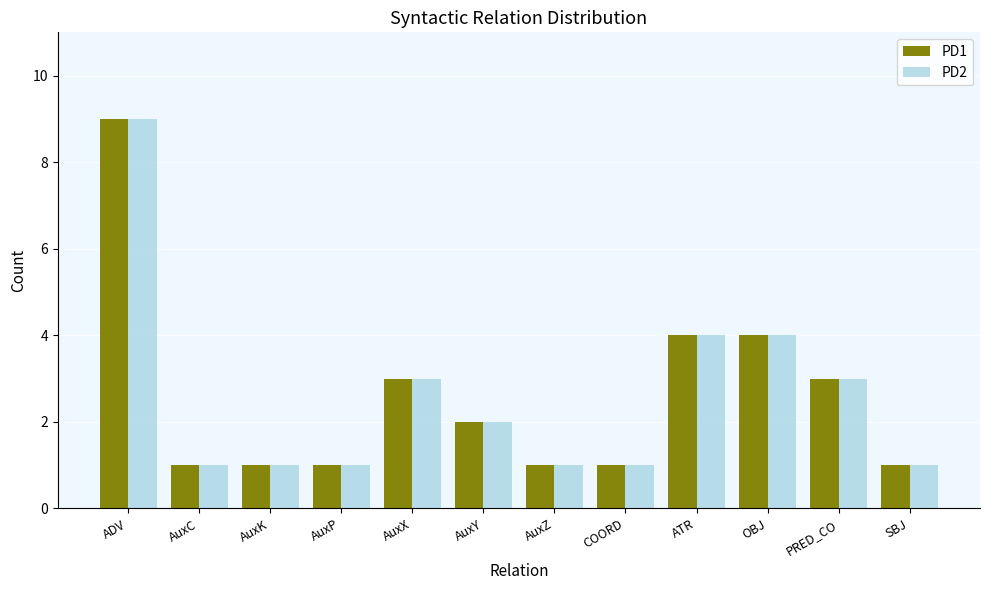

Is it true that PD2 equals 2 at AuxC?

False